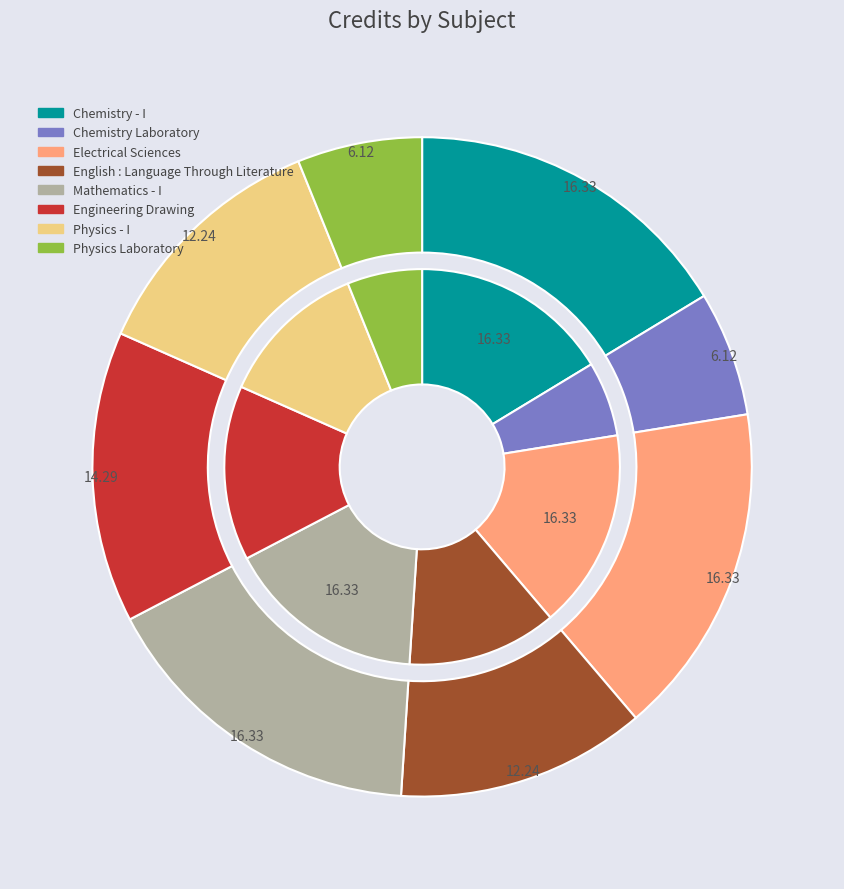

How many segments does this pie chart have?

8